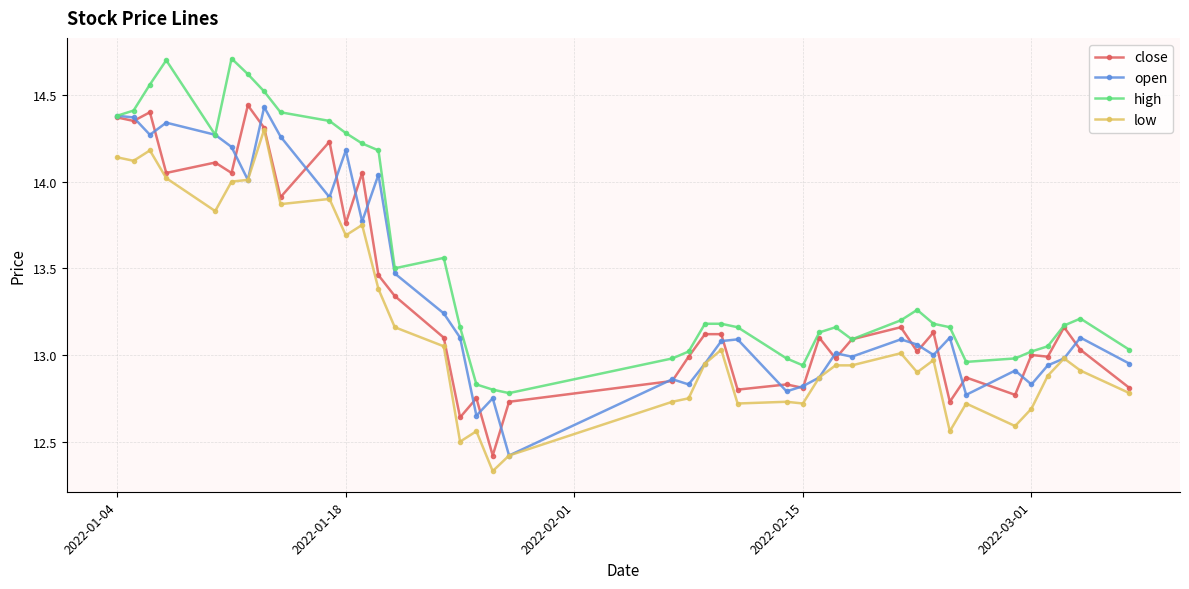

True or false: open has more than 2 interior local peaks.

True